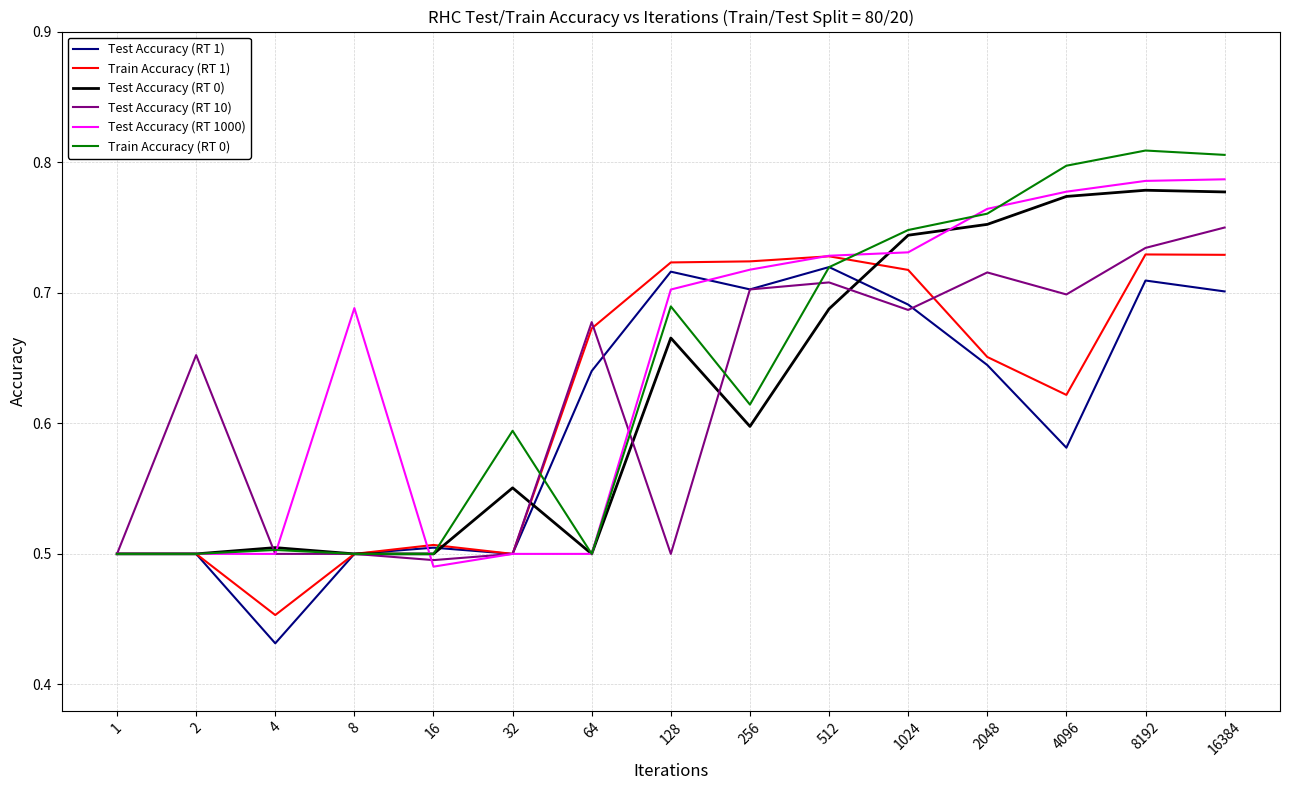

Which series has the largest range (max minus min)?

Train Accuracy (RT 0)